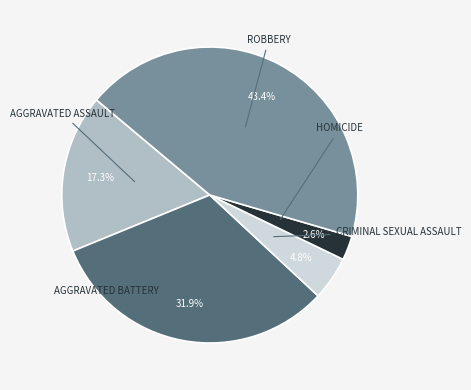

Does any single category account for the majority?

No